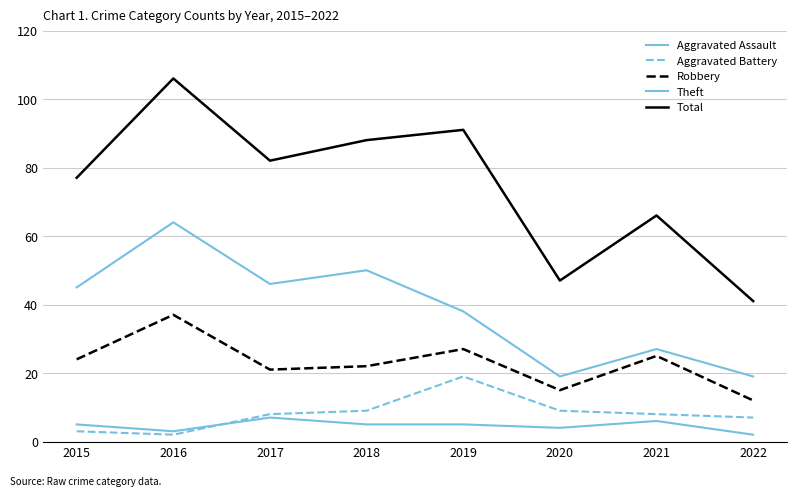

Does the chart display data point markers on the line(s)?

No